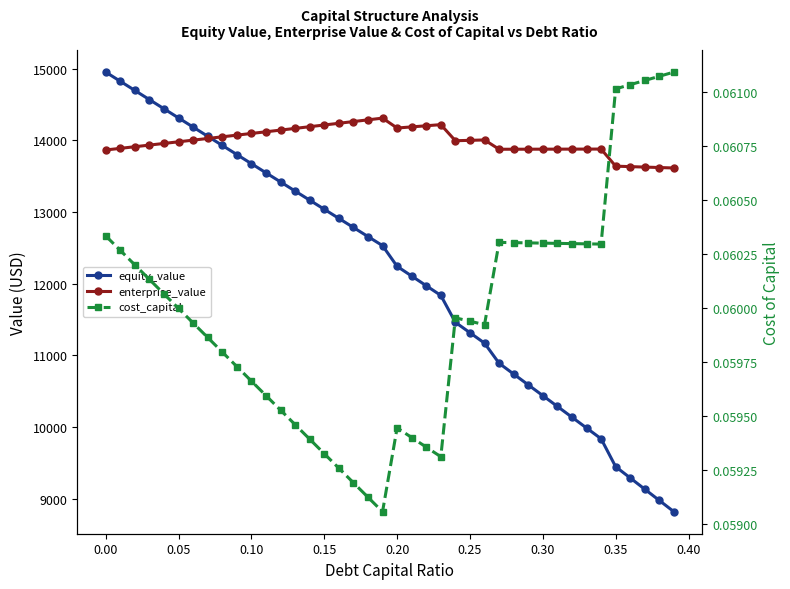

Is the value of equity_value at 29 greater than the value of enterprise_value at 36?

No